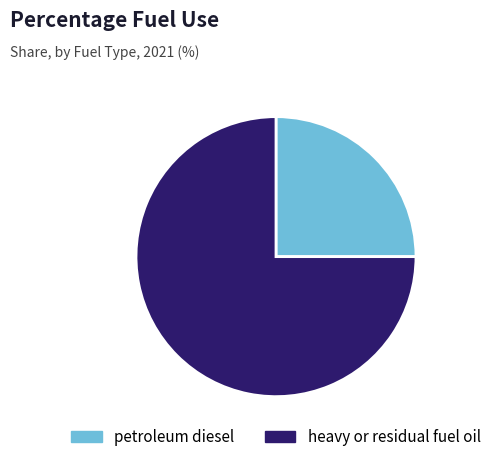

Is the sum of heavy or residual fuel oil and petroleum diesel greater than half?

Yes